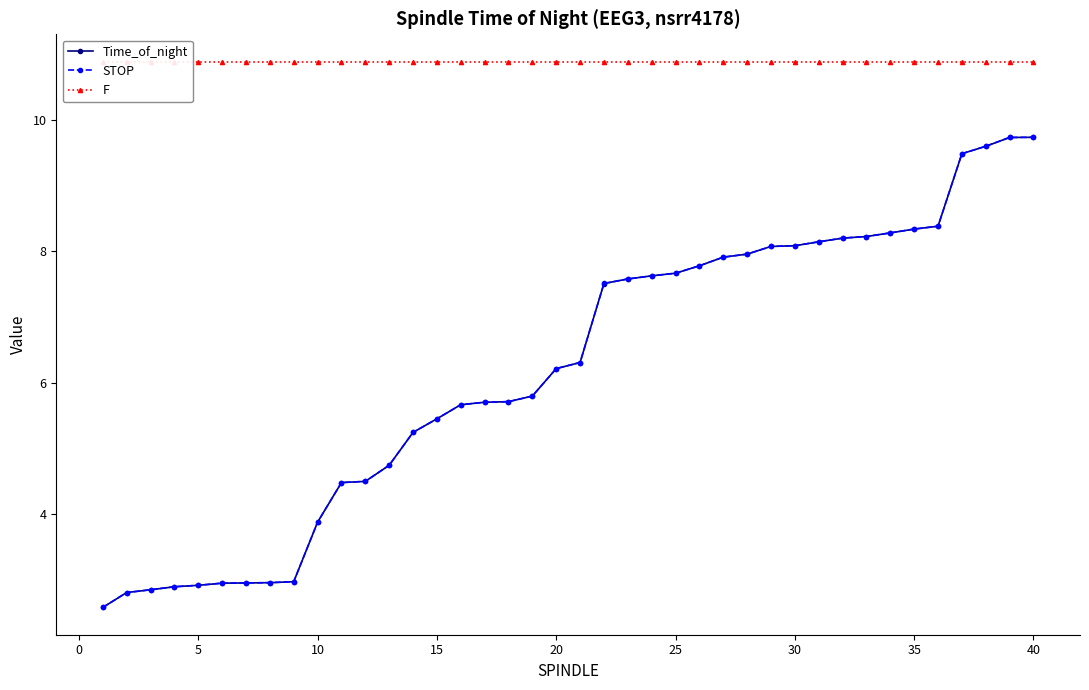

What is the maximum value for Time_of_night?

9.7